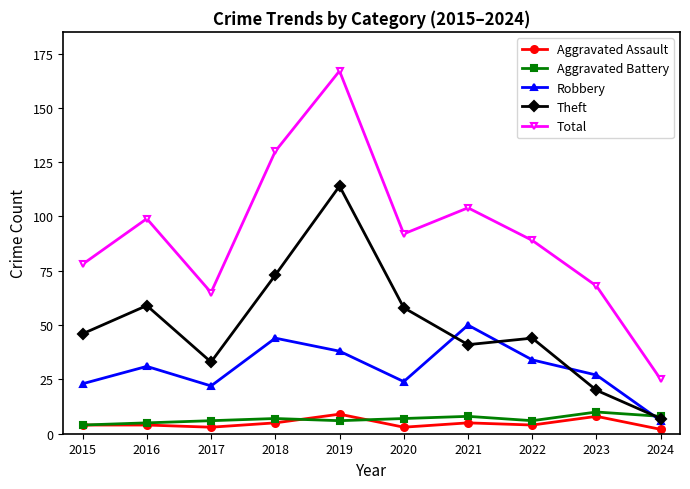

Is it true that Theft equals 7 at 2024?

True